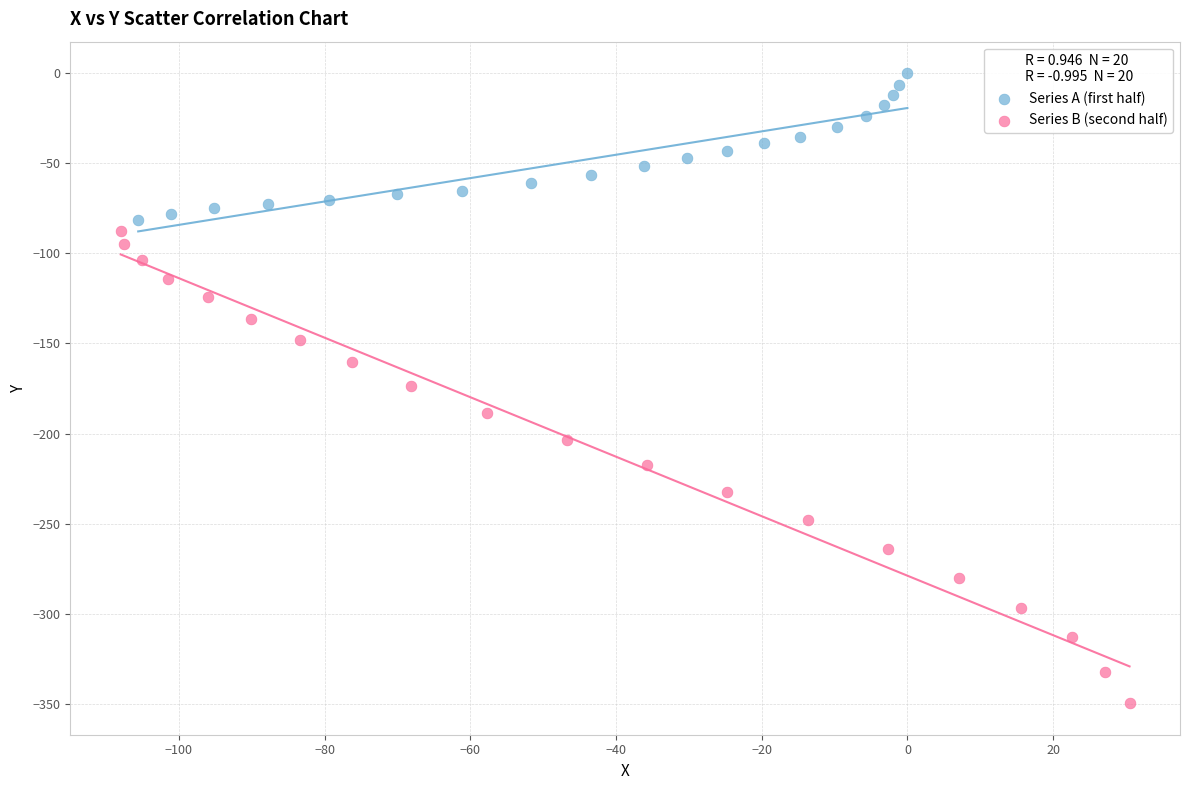

Which series reaches the maximum Y coordinate?

Series A (first half)